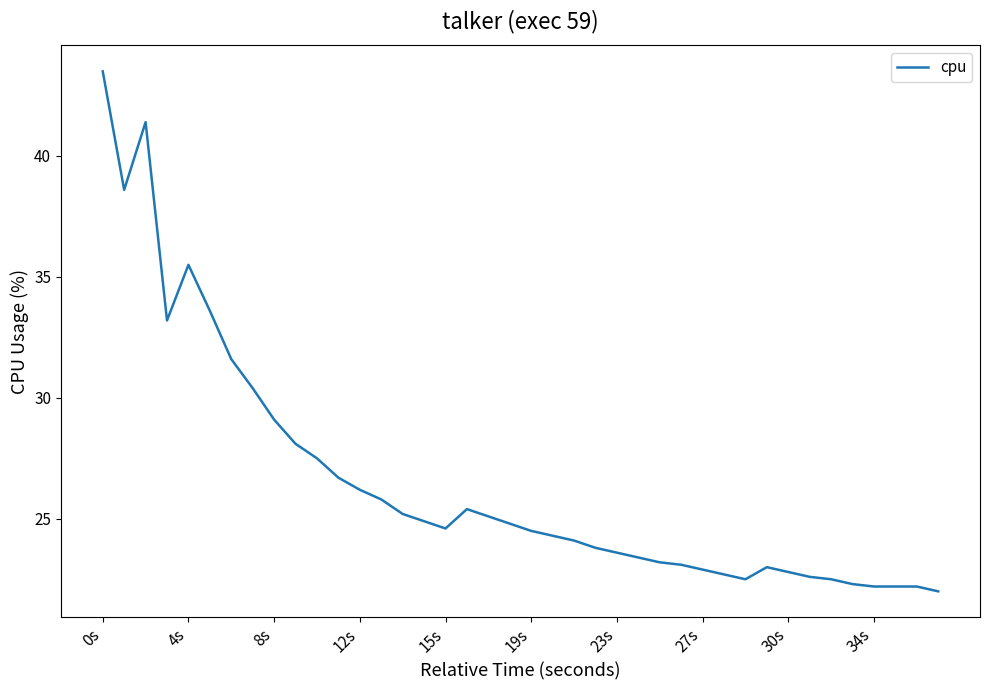

Count the number of data series in this chart.

1